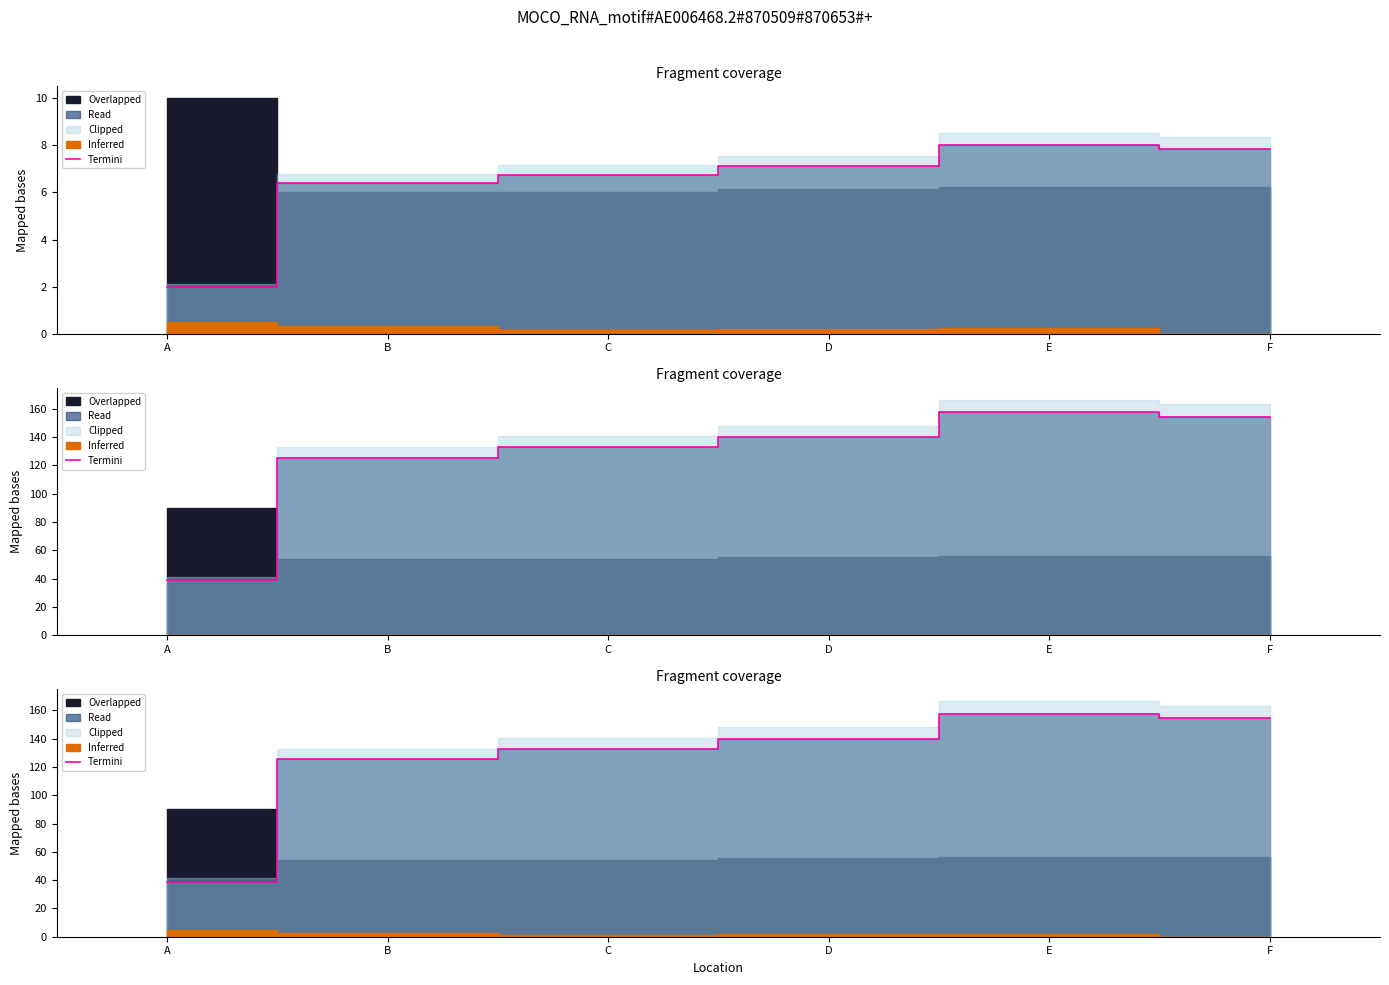

Reading left to right, list all the values displayed in this chart.

A=39.0	B=125.6	C=132.9	D=140.0	E=157.5	F=154.5